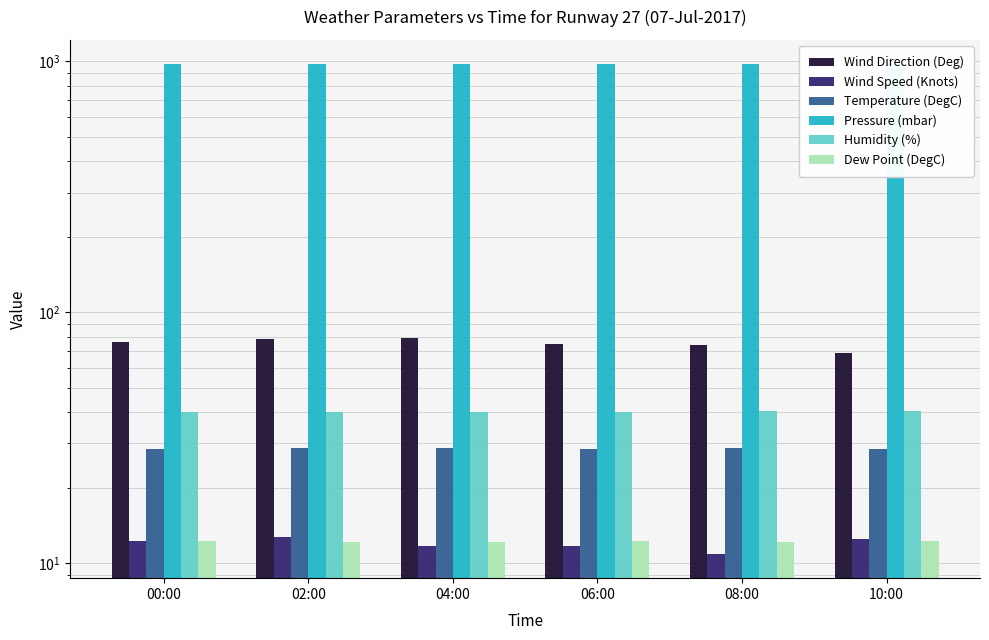

Between 06:00 and 02:00, which is larger?

02:00